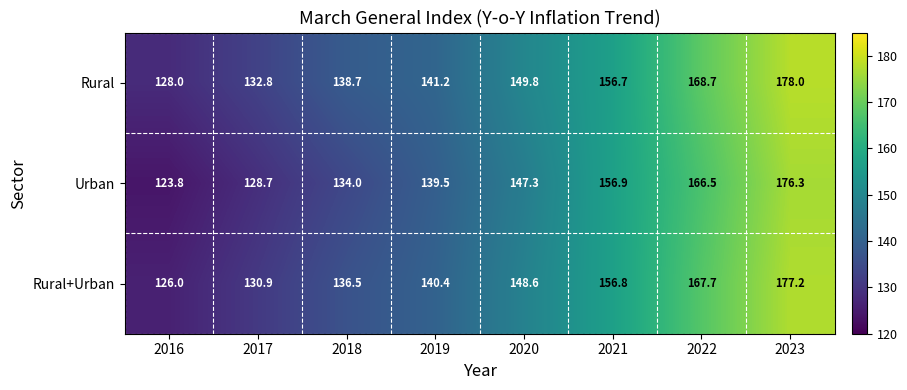

What is the sum of all Rural values?

1193.9